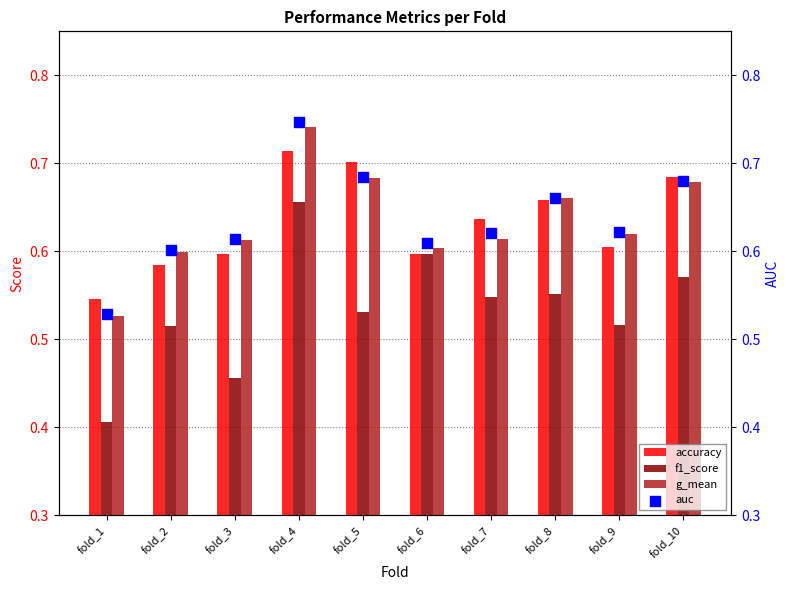

Which series has the largest Y range (max minus min)?

f1_score